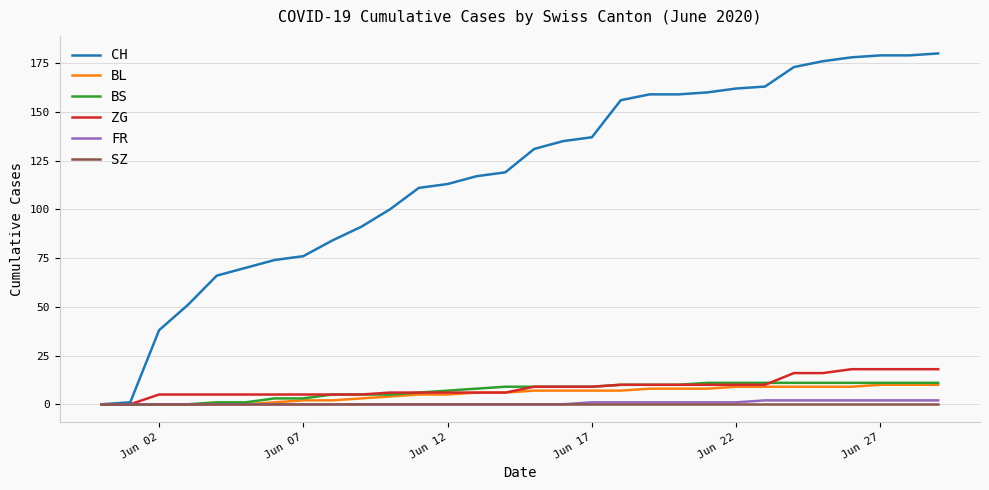

At how many categories does at least one series exceed 67?

25